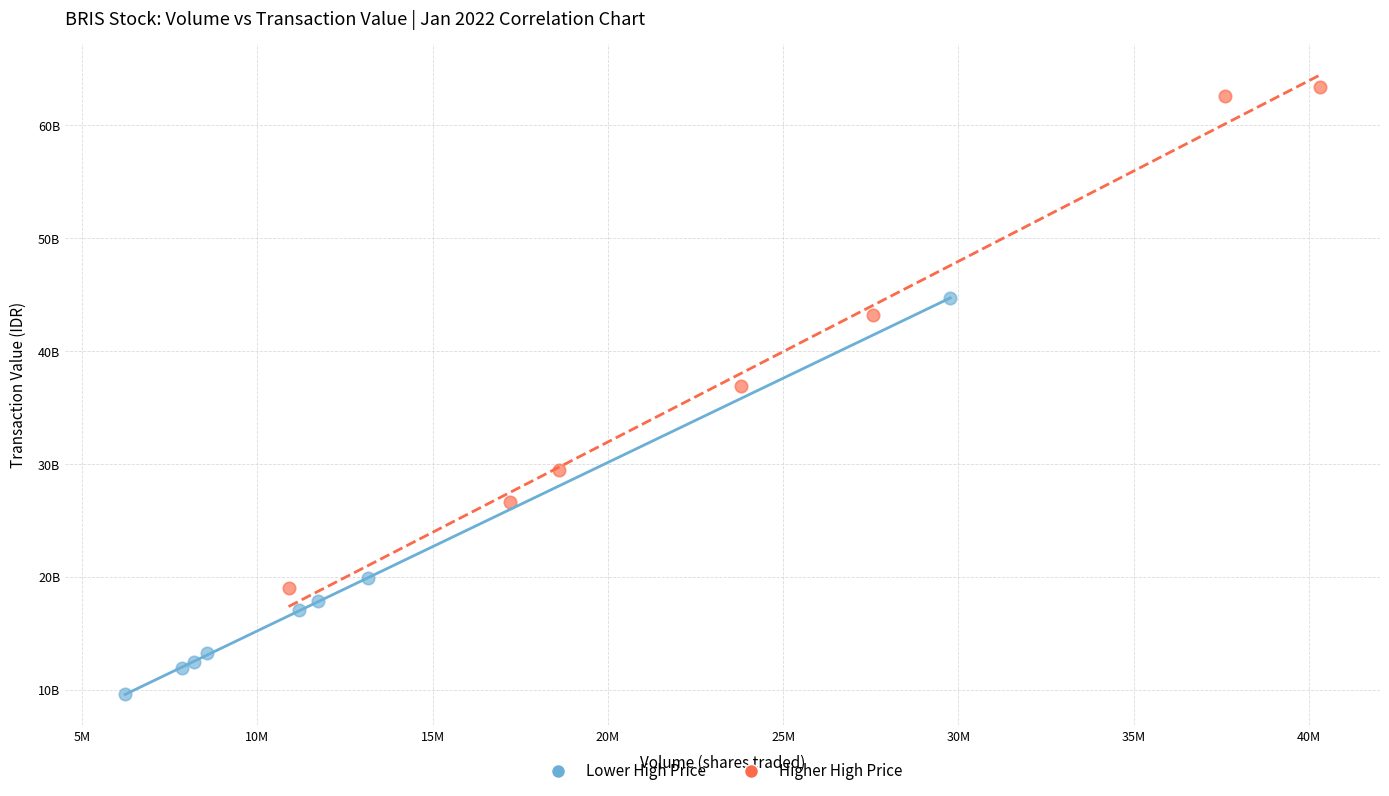

Which series contains the lowest Y value?

Lower High Price